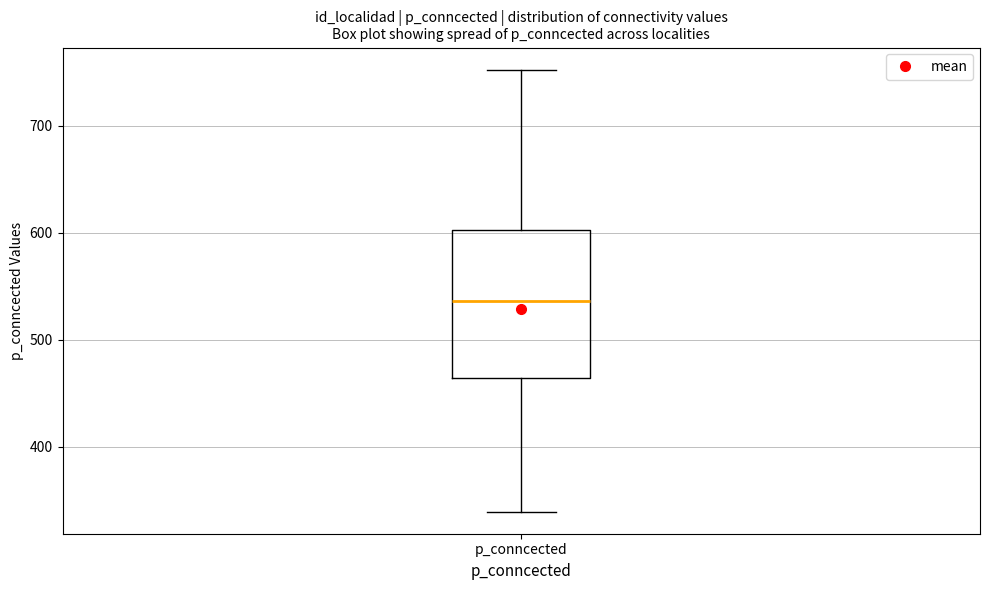

Transcribe this box plot: give where the median line is, the range the box spans, and where the two whiskers end, as read against the y-axis. The values are not printed on the chart, so give them approximately, as read against the axis.

median 540, box 460 to 600, whiskers 340 to 750